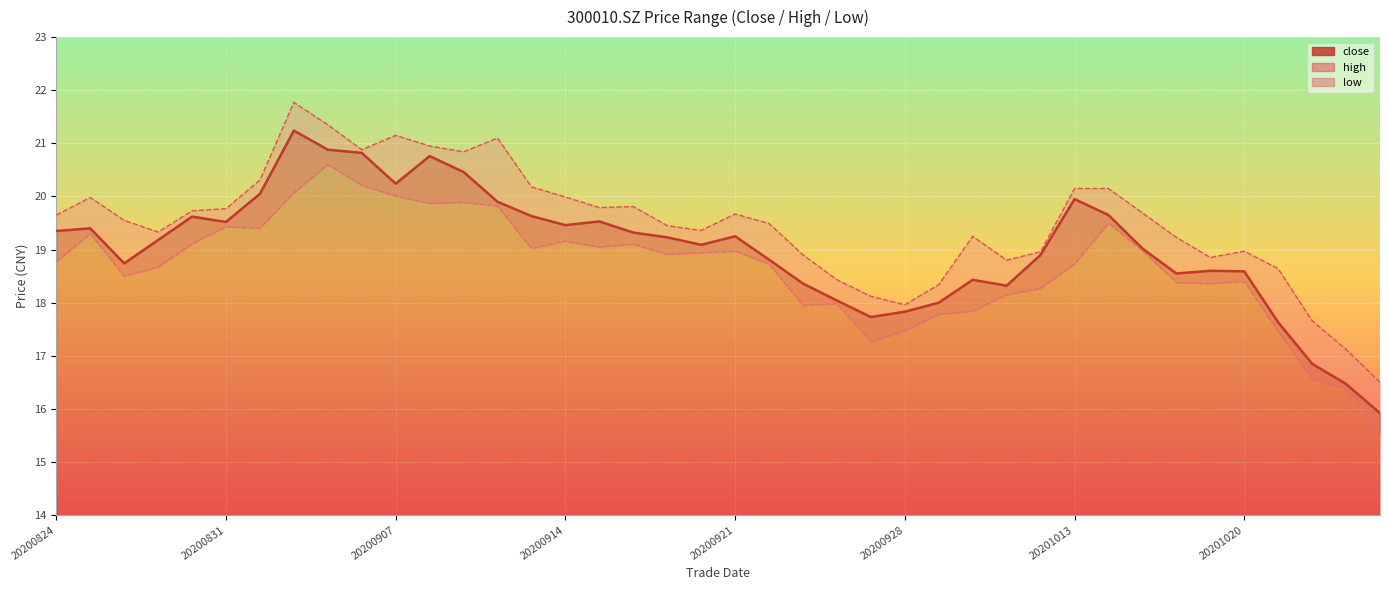

How many points are lower than both their immediate neighbors (excluding endpoints)?

8